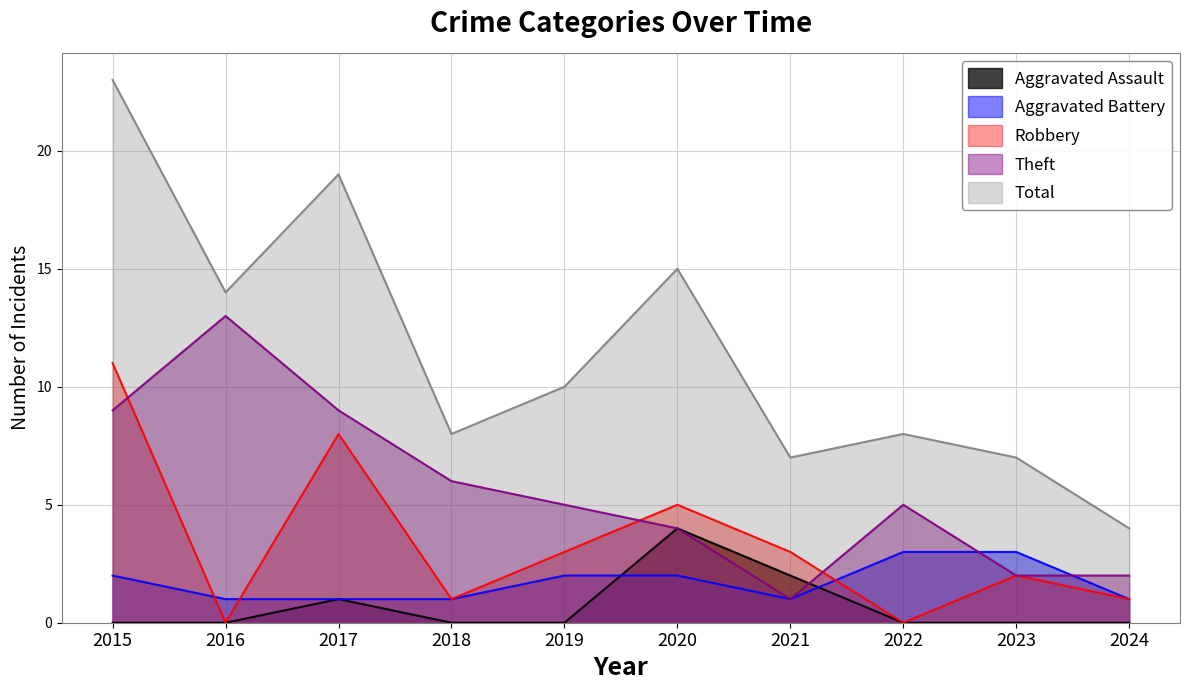

At how many categories does at least one series exceed 20?

1